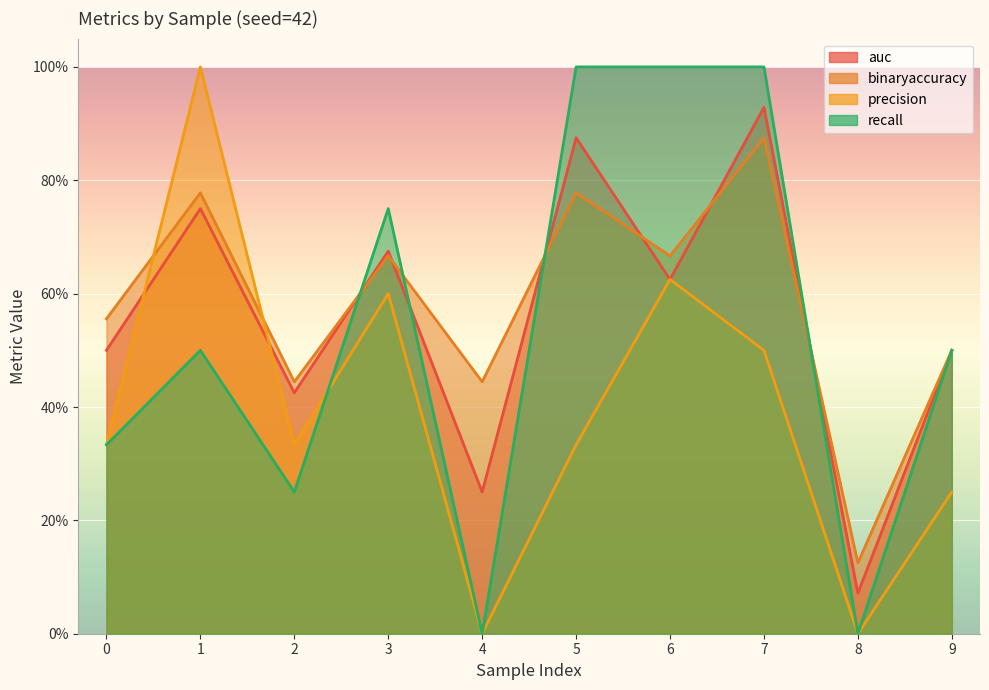

How many lines are shown in the chart?

4